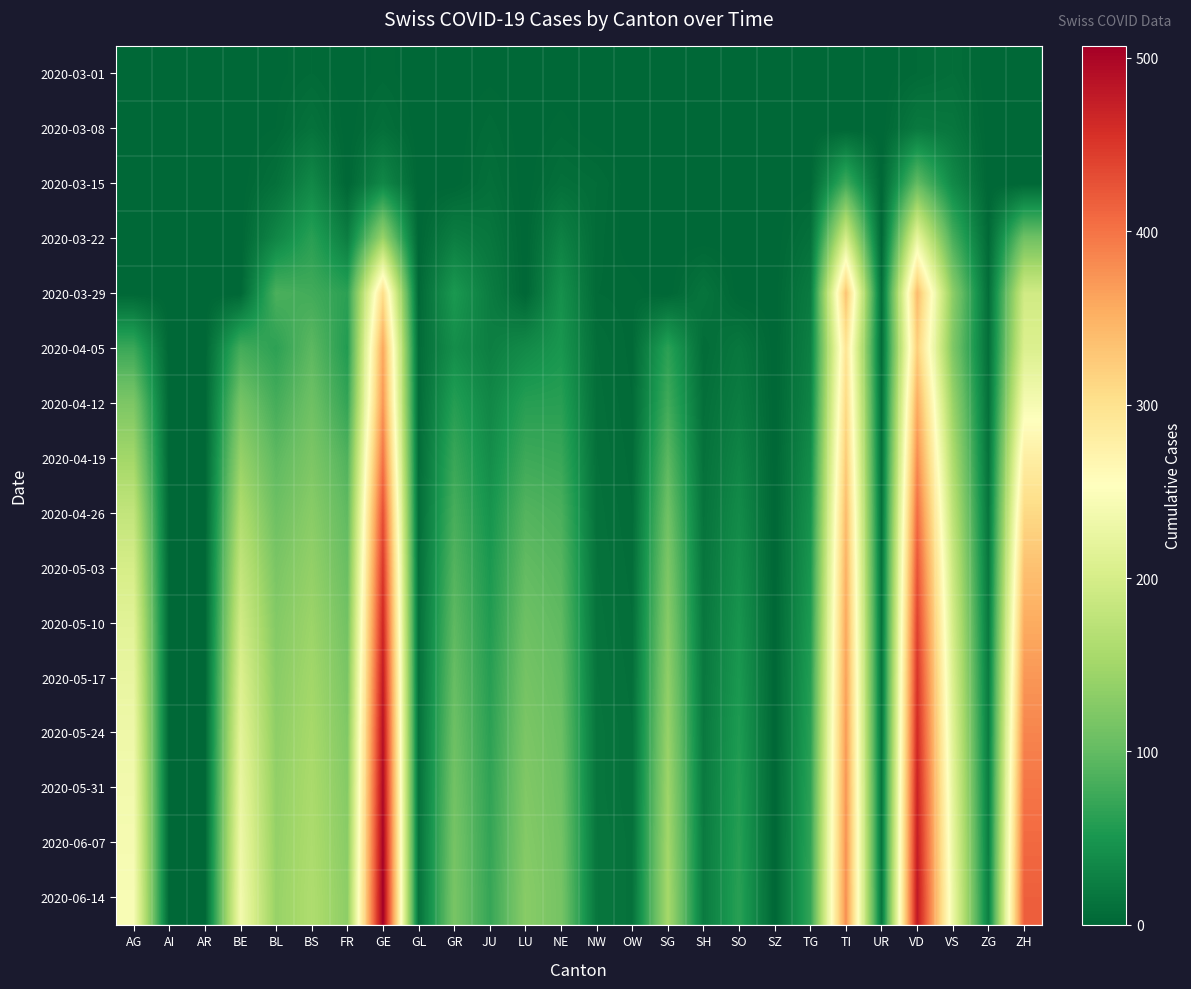

What is the difference between the highest and lowest values at TG?

68